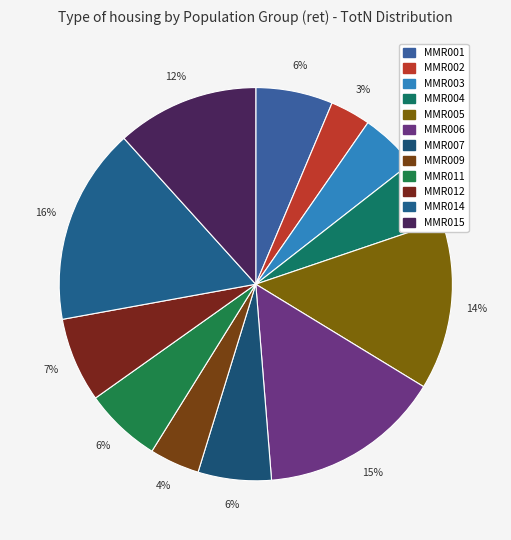

The MMR005 slice represents 8% of the pie. True or false?

False